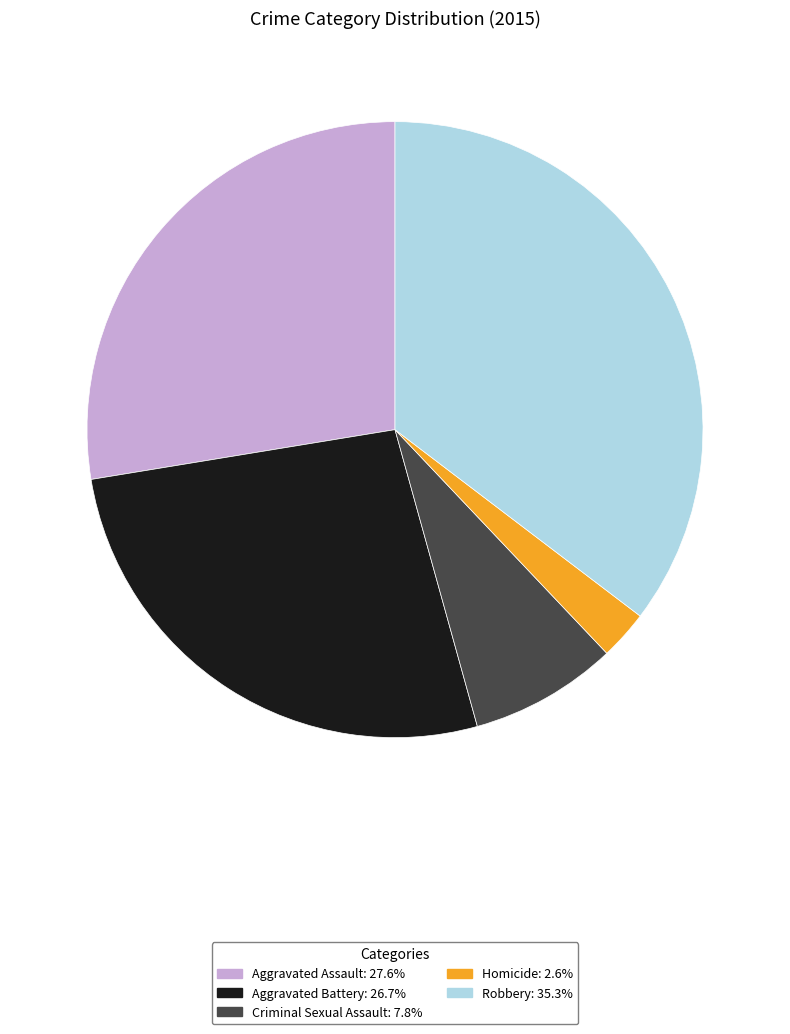

Which has a higher value, Robbery or Aggravated Battery?

Robbery